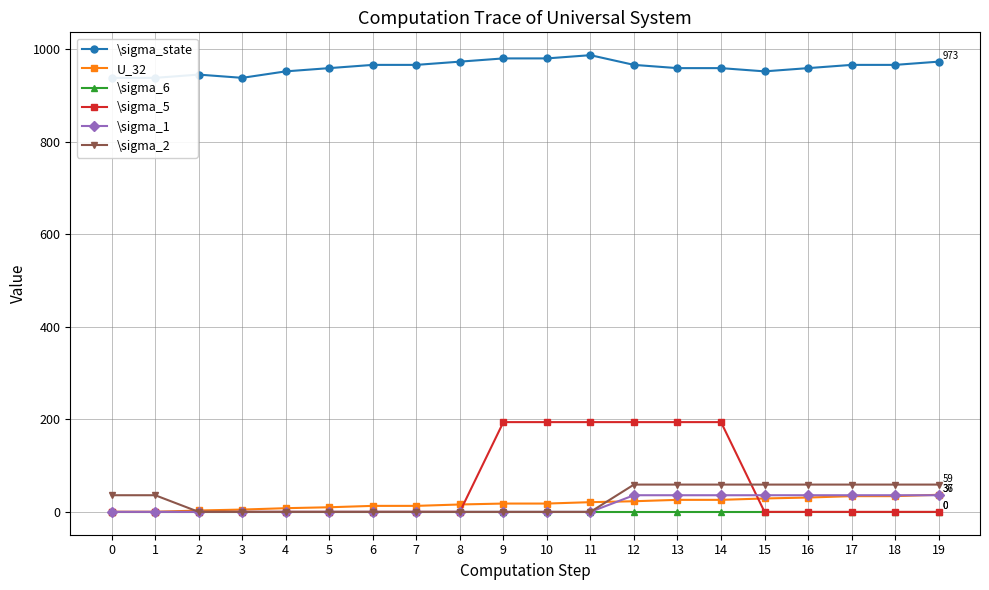

Which series has the largest total across all categories?

\sigma_state